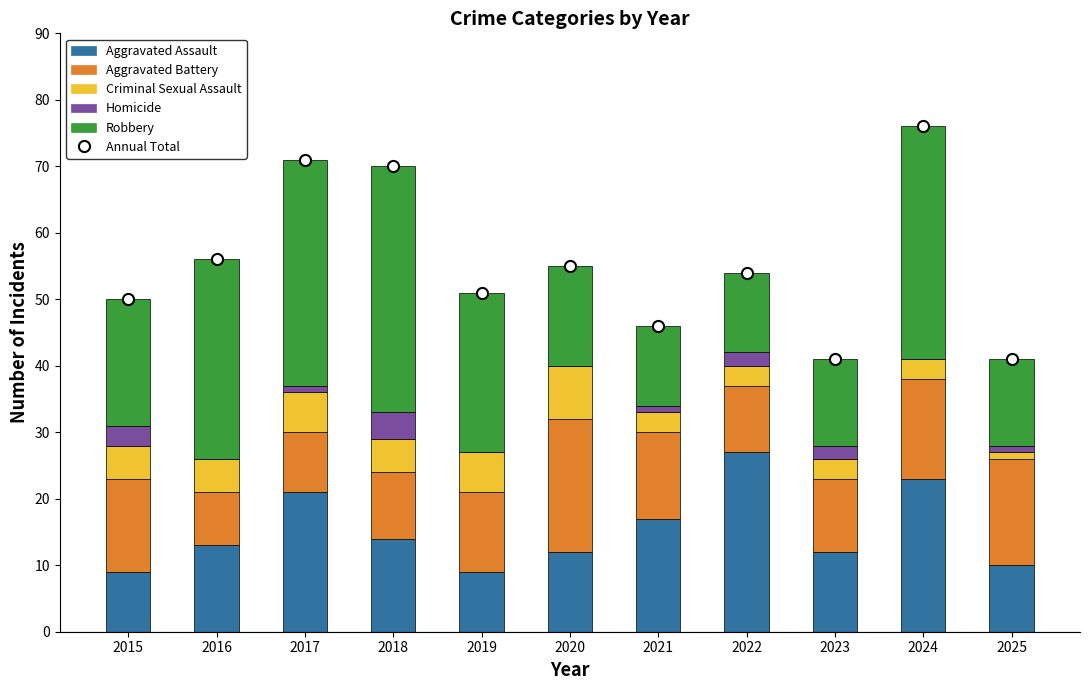

What is the greatest value displayed?

76